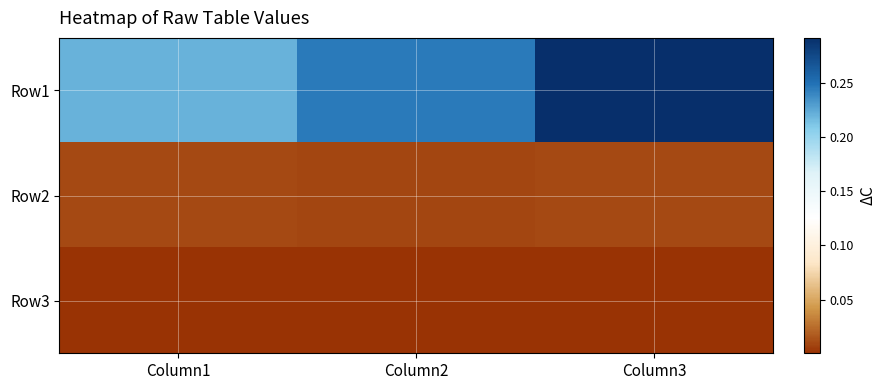

Which series changed the most between Column2 and Column3?

Row1